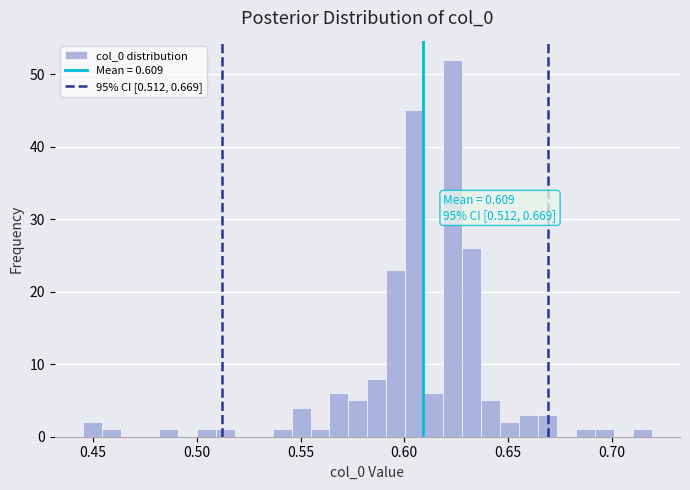

Read against the x-axis, roughly where is the centre of the tallest bar?

0.625